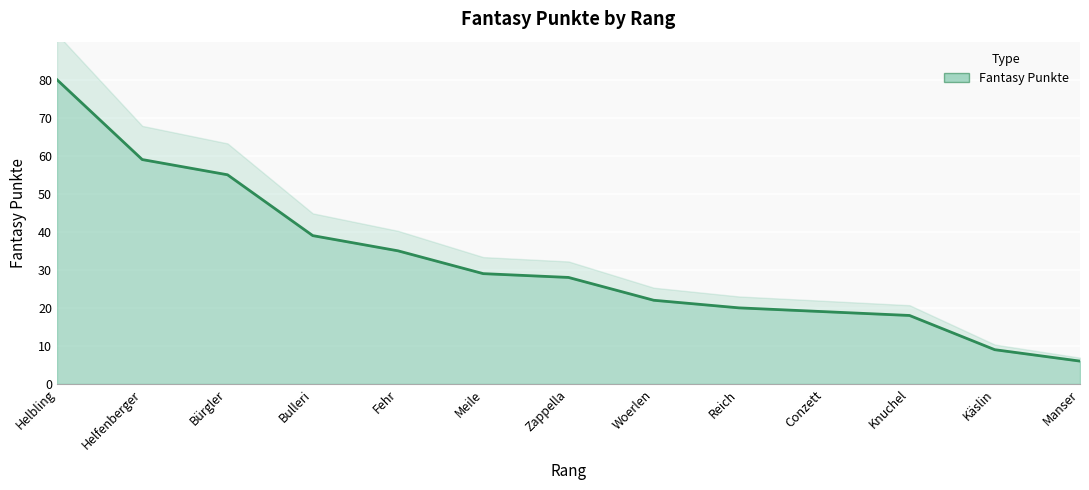

Reading right to left, what are all the values shown in this chart?

6	9	18	19	20	22	28	29	35	39	55	59	80